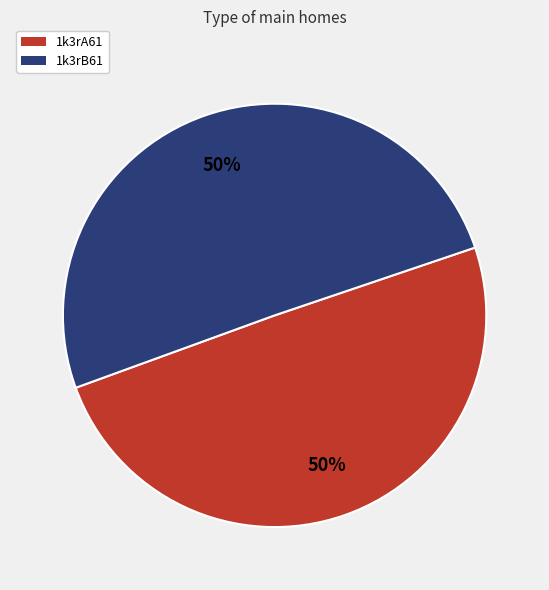

Do 1k3rA61 and 1k3rB61 together represent more than half of the pie?

Yes